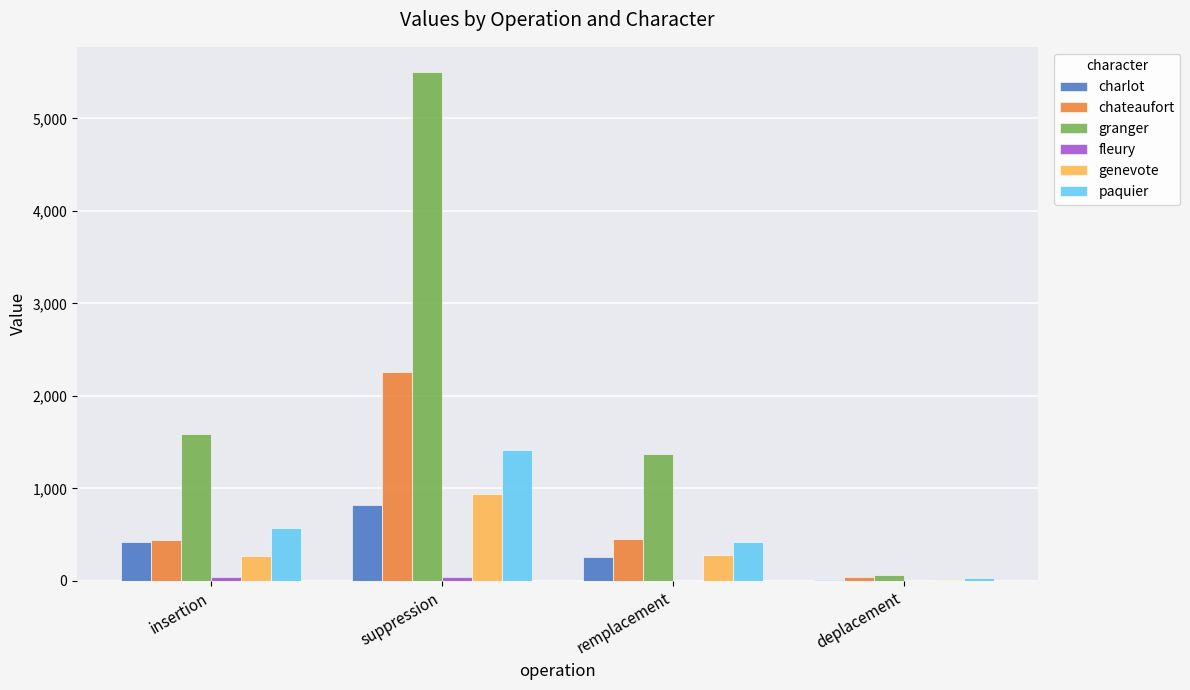

Which series has the largest total across all categories?

granger